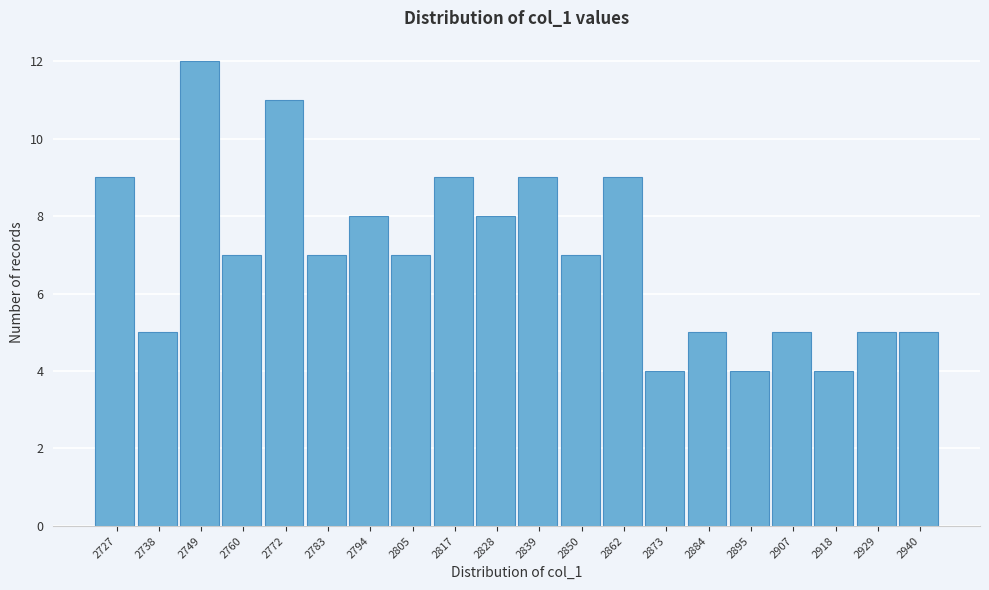

Reading left to right, what are all the values shown in this chart?

2727=9	2738=5	2749=12	2760=7	2772=11	2783=7	2794=8	2805=7	2817=9	2828=8	2839=9	2850=7	2862=9	2873=4	2884=5	2895=4	2907=5	2918=4	2929=5	2940=5